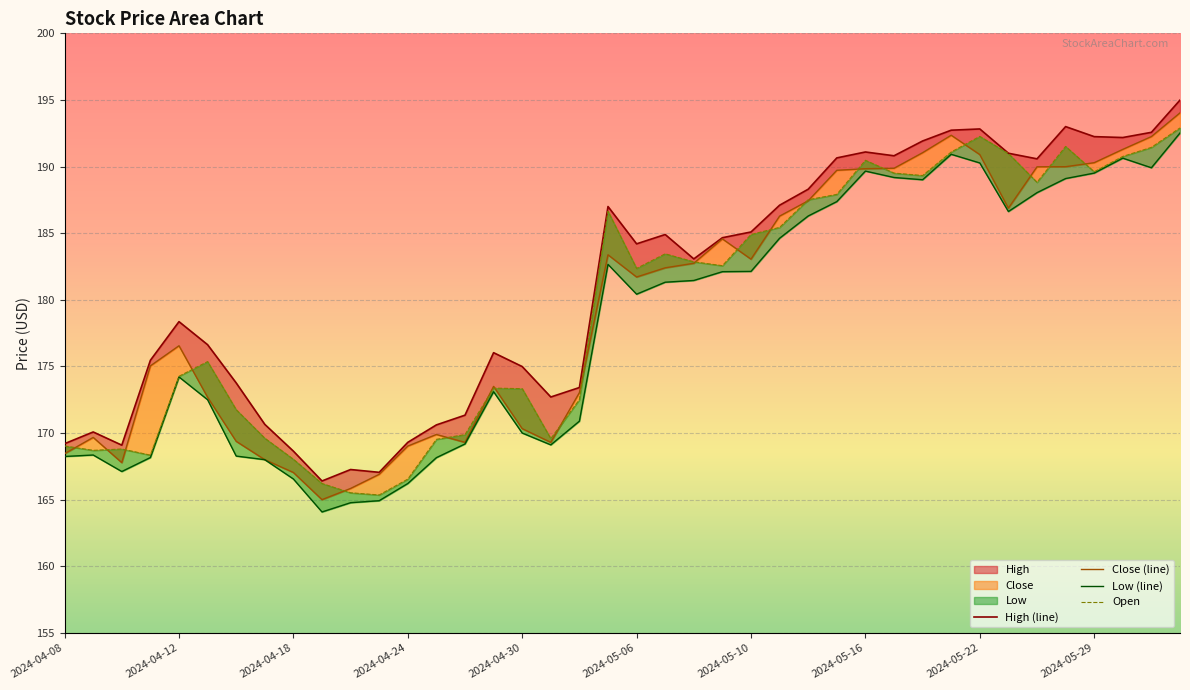

How many values in the High (line) series are below 184?

20